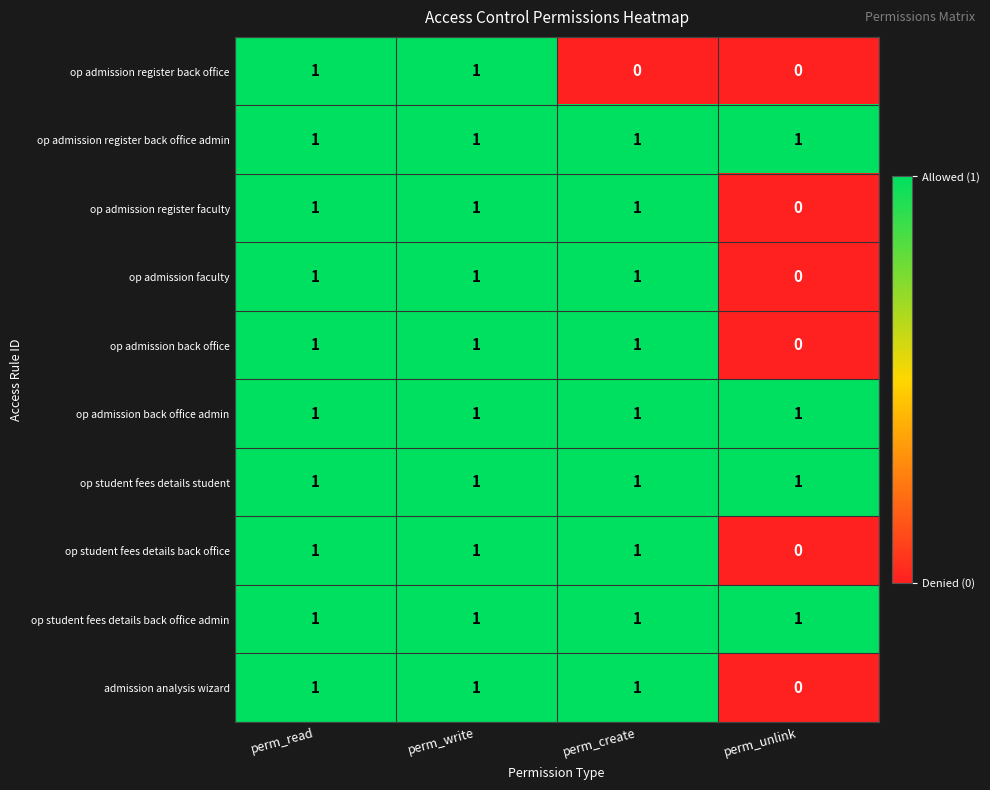

Count the number of data series in this chart.

10